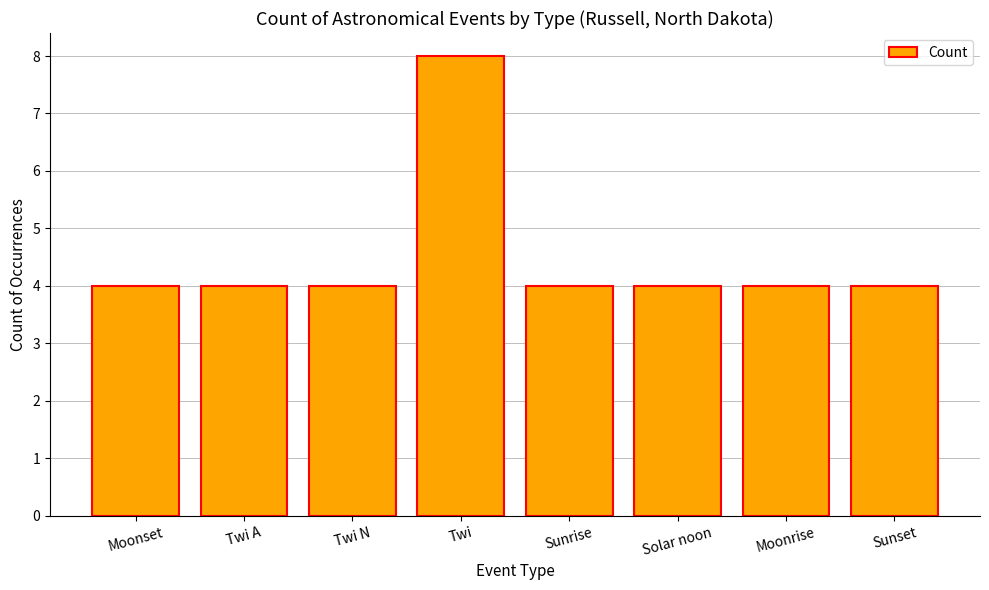

Reading left to right, what are all the values shown in this chart?

4	4	4	8	4	4	4	4